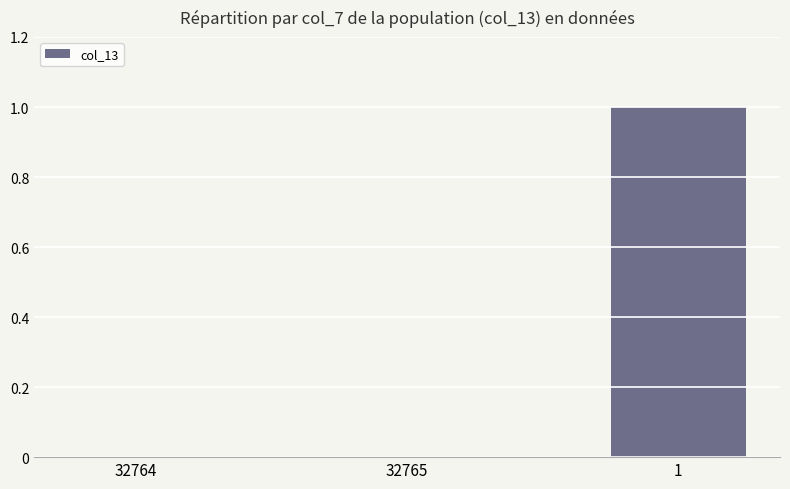

Count the number of data series in this chart.

1